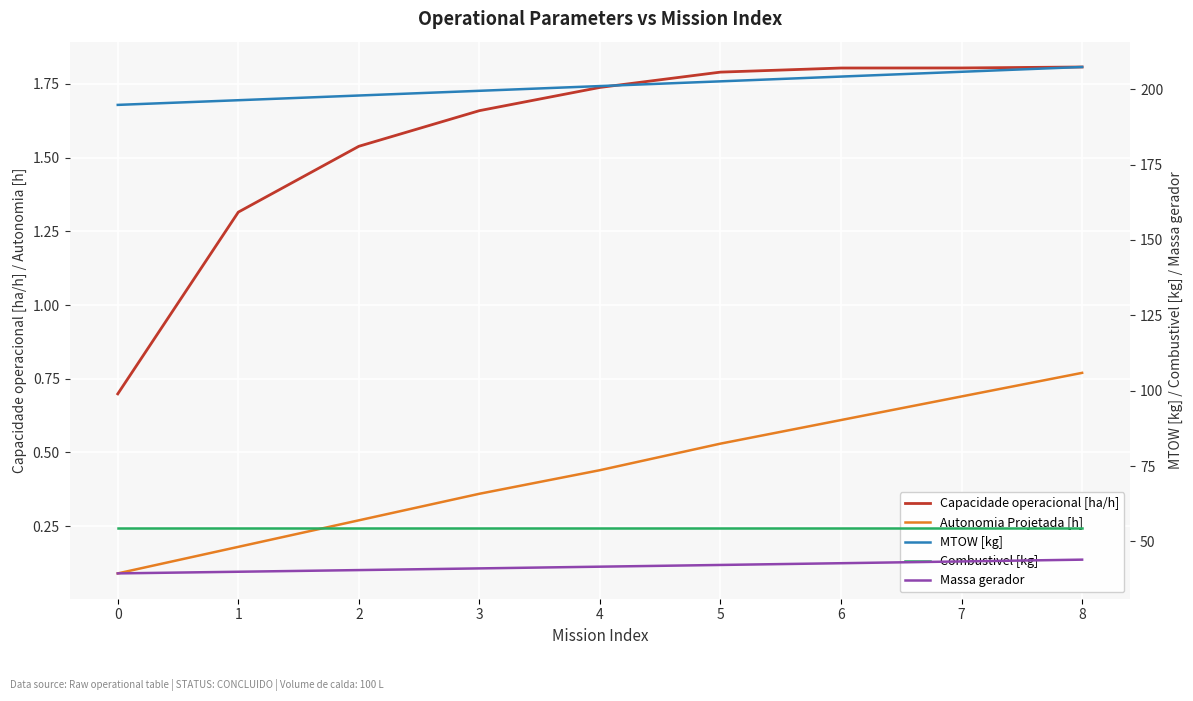

What is the value of the Massa gerador point at the 1st from the left?

39.4